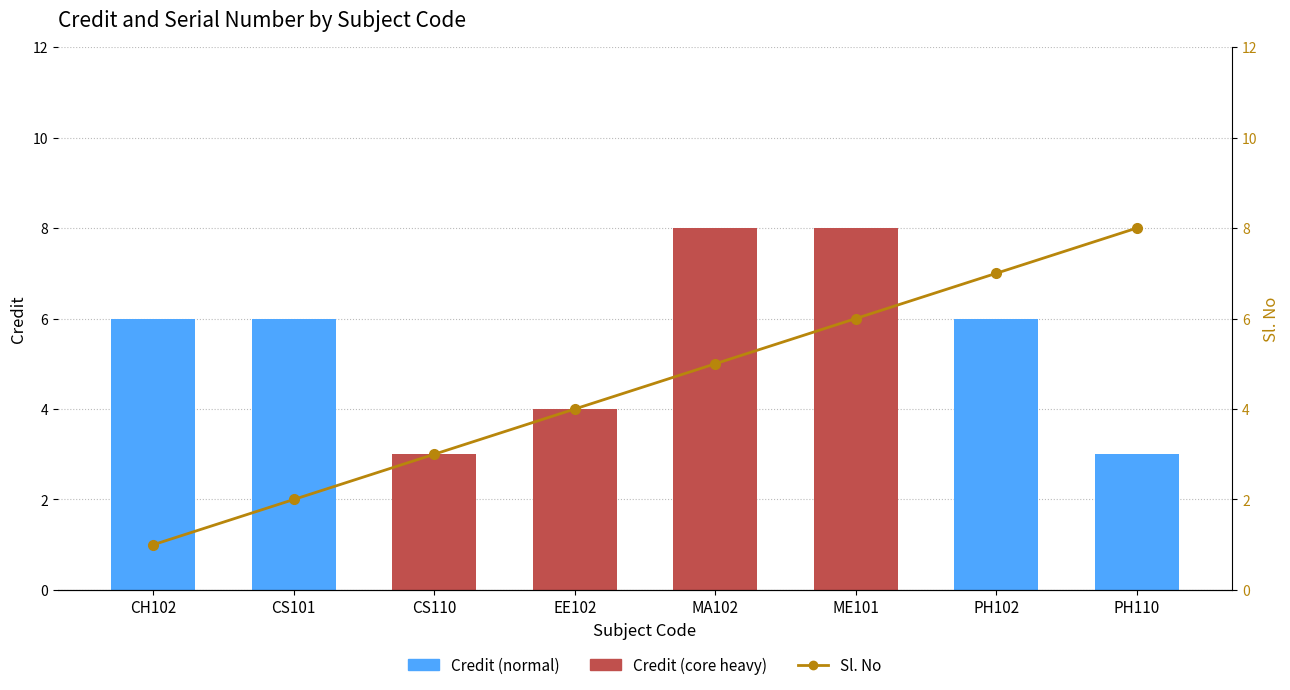

Is the value of Credit at EE102 greater than the value of Sl. No at CS101?

Yes